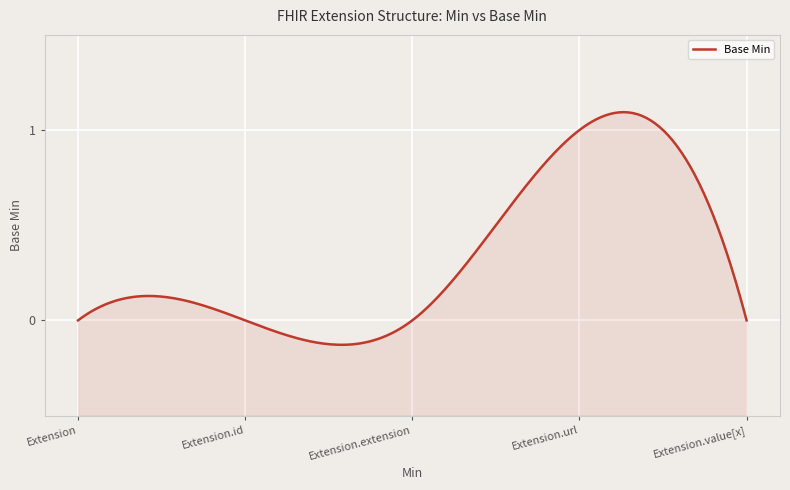

Is it true that the value at Extension.extension is 0?

True